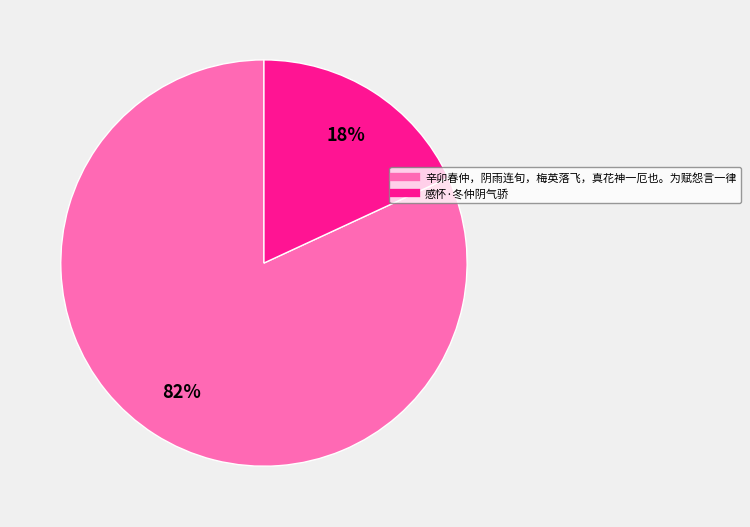

Count the number of slices in the pie.

2